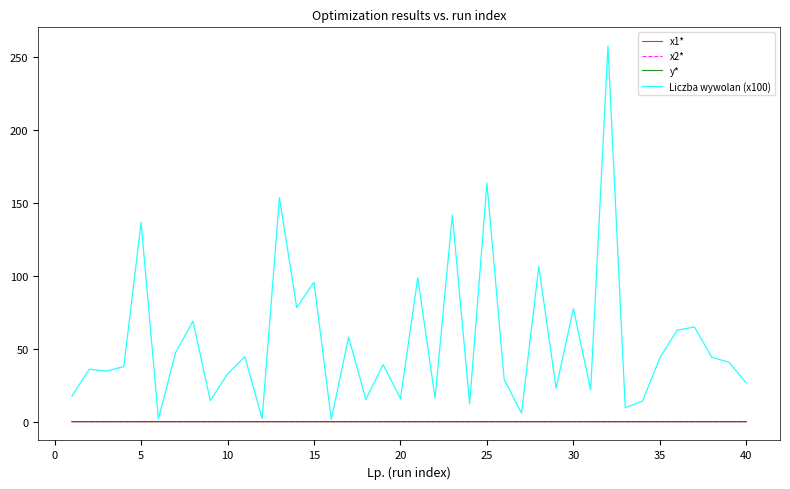

Which series has the largest range (max minus min)?

Liczba wywolan (x100)